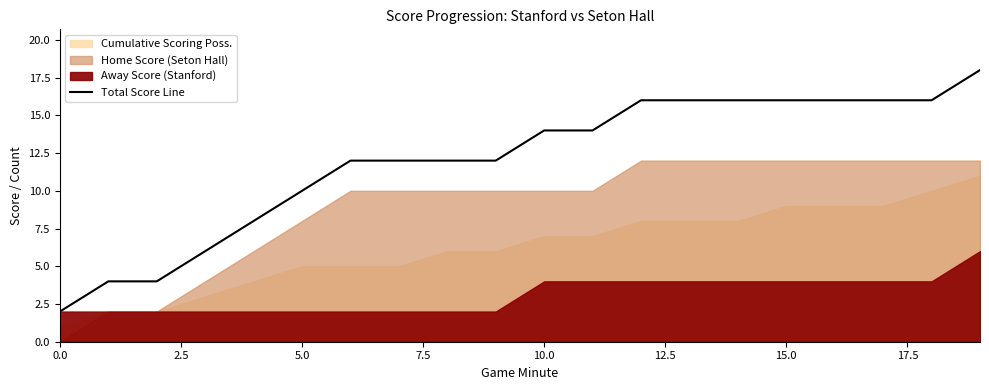

The value at 14 is 10. True or false?

False